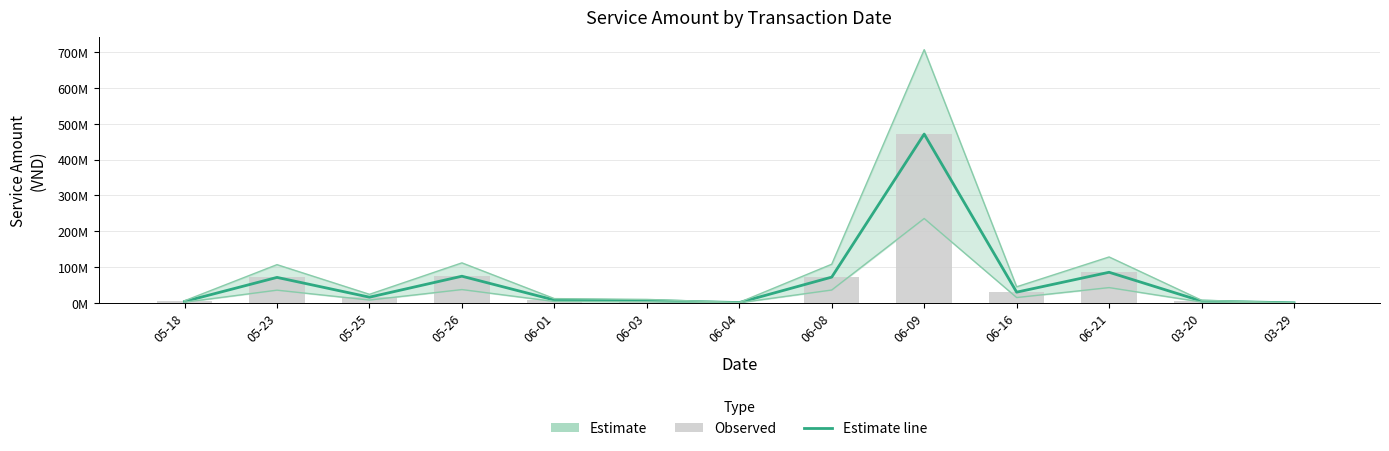

Reading left to right, what are all the values shown in this chart?

Estimate: 05-18=4000000	05-23=71200000	05-25=16000000	05-26=74500000	06-01=8000000	06-03=6500000	06-04=1000000	06-08=72000000	06-09=471200000	06-16=30000000	06-21=85500000	03-20=5000000	03-29=235234
Observed: 05-18=4000000	05-23=71200000	05-25=16000000	05-26=74500000	06-01=8000000	06-03=6500000	06-04=1000000	06-08=72000000	06-09=471200000	06-16=30000000	06-21=85500000	03-20=5000000	03-29=235234